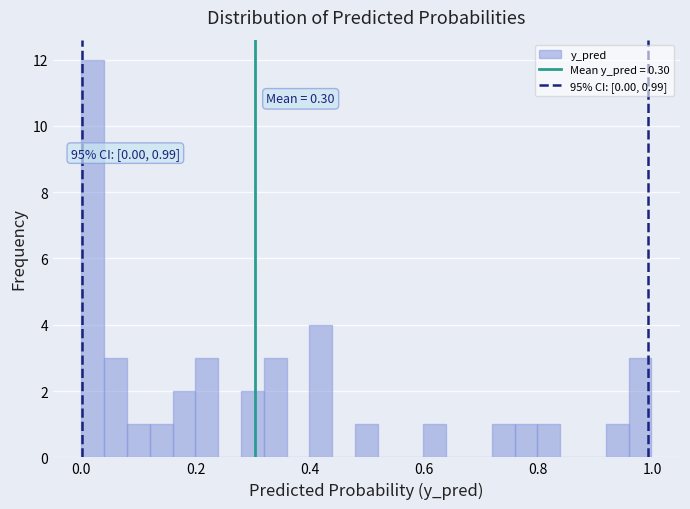

Read against the x-axis, roughly where is the centre of the tallest bar?

0.02